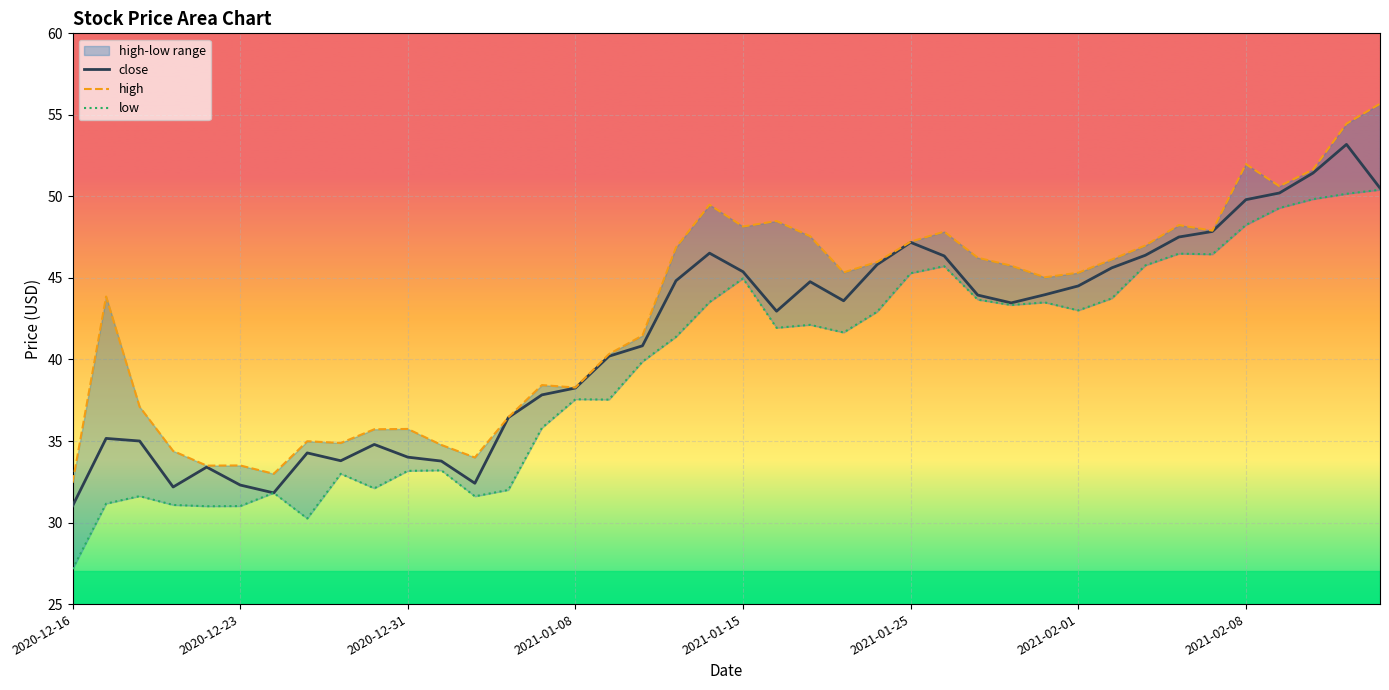

Reading left to right, list all the values displayed in this chart.

close: 31.0	35.2	35.0	32.2	33.4	32.3	31.8	34.3	33.8	34.8	34.0	33.8	32.4	36.4	37.8	38.2	40.2	40.8	44.8	46.5	45.4	43.0	44.8	43.6	45.8	47.2	46.4	44.0	43.5	44.0	44.5	45.6	46.4	47.5	47.9	49.8	50.2	51.4	53.2	50.5
high: 32.4	43.9	37.1	34.4	33.5	33.5	33.0	35.0	34.9	35.7	35.7	34.8	34.0	36.5	38.4	38.3	40.3	41.5	46.9	49.5	48.2	48.5	47.6	45.3	46.0	47.2	47.8	46.2	45.8	45.0	45.3	46.1	47.0	48.2	47.9	52.0	50.6	51.6	54.5	55.7
low: 27.1	31.2	31.6	31.1	31.0	31.0	31.8	30.2	33.0	32.1	33.2	33.2	31.6	32.0	35.8	37.6	37.5	39.9	41.4	43.5	45.0	41.9	42.1	41.7	42.9	45.3	45.7	43.7	43.3	43.5	43.0	43.8	45.8	46.5	46.5	48.2	49.3	49.8	50.2	50.4